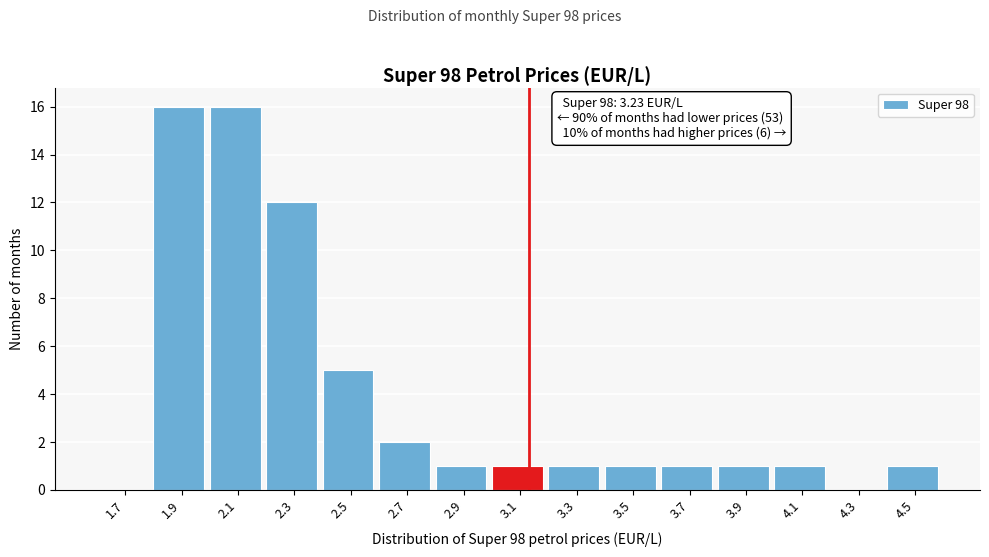

Reading left to right, what are all the values shown in this chart?

1.7=0	1.9=16	2.1=16	2.3=12	2.5=5	2.7=2	2.9=1	3.1=1	3.3=1	3.5=1	3.7=1	3.9=1	4.1=1	4.3=0	4.5=1